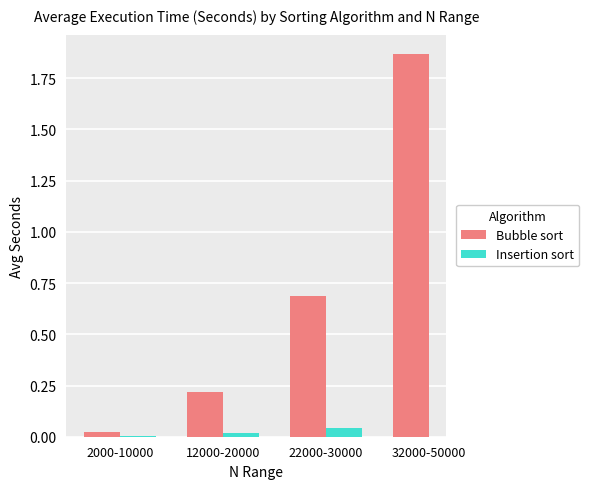

What position from the right is 32000-50000?

1